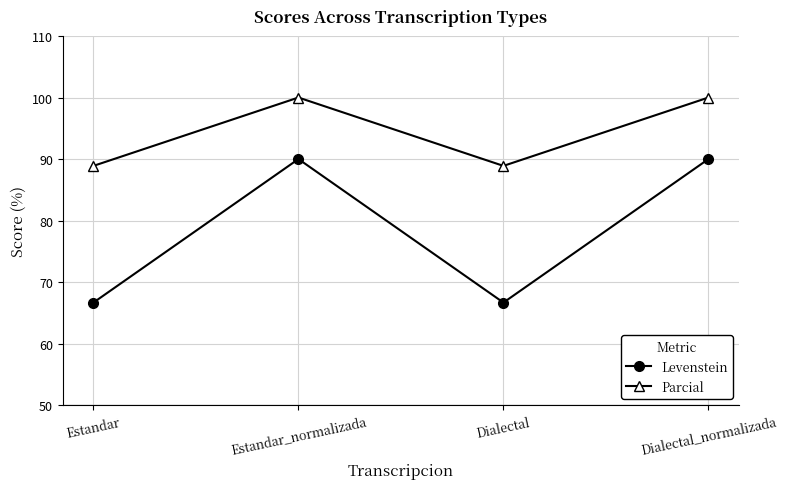

Rank the series by their average value, from lowest to highest.

Levenstein, Parcial